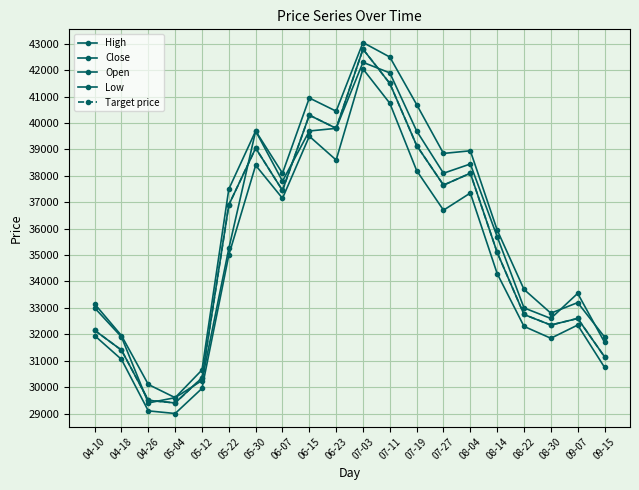

Is this an area chart (filled region under the line)?

No